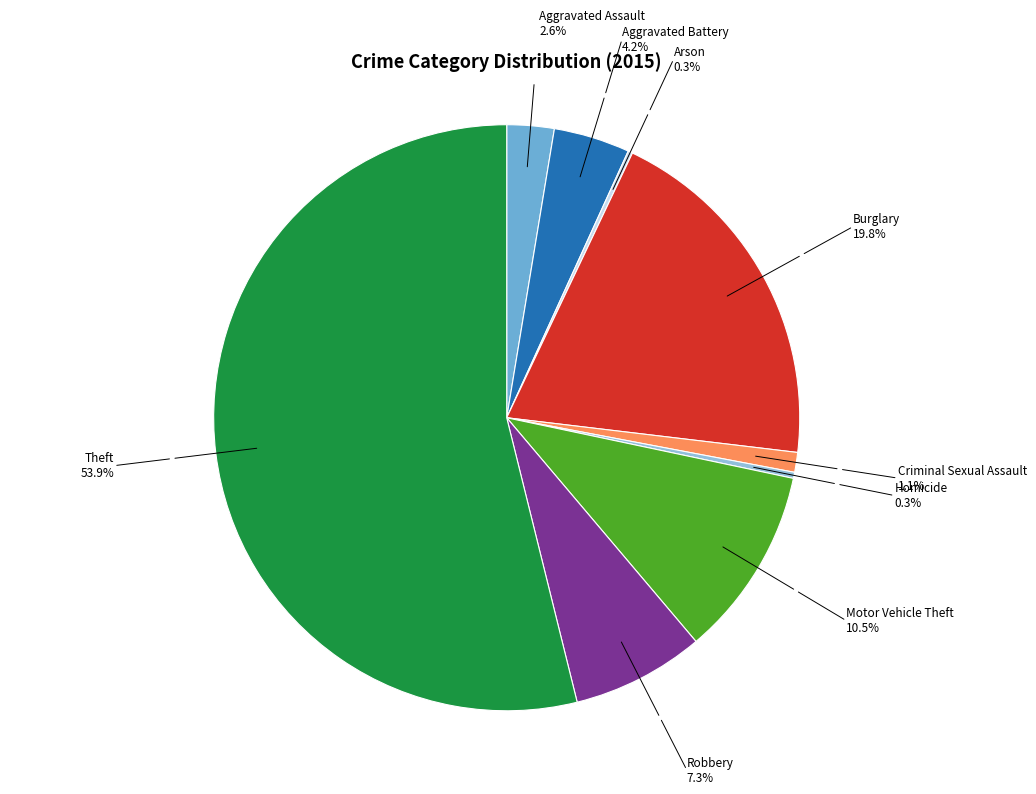

Does any single category account for the majority?

Yes